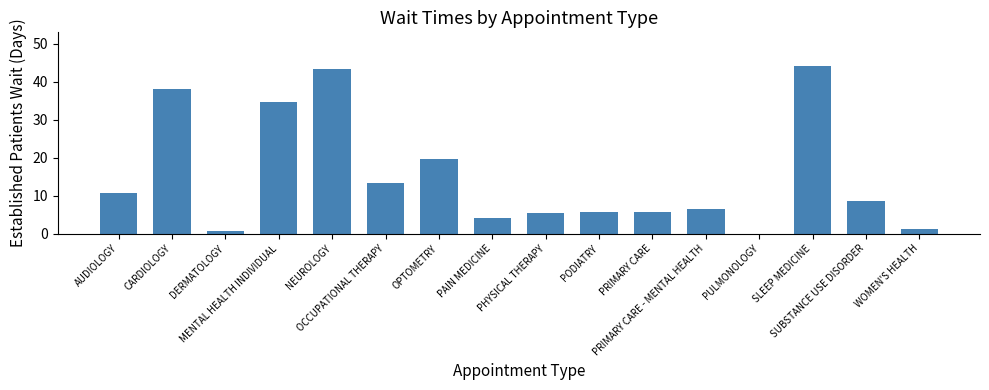

Reading right to left, transcribe all the data shown in this chart.

1.2	8.7	44.2	0.0	6.6	5.7	5.7	5.4	4.0	19.6	13.4	43.4	34.6	0.6	38.2	10.6